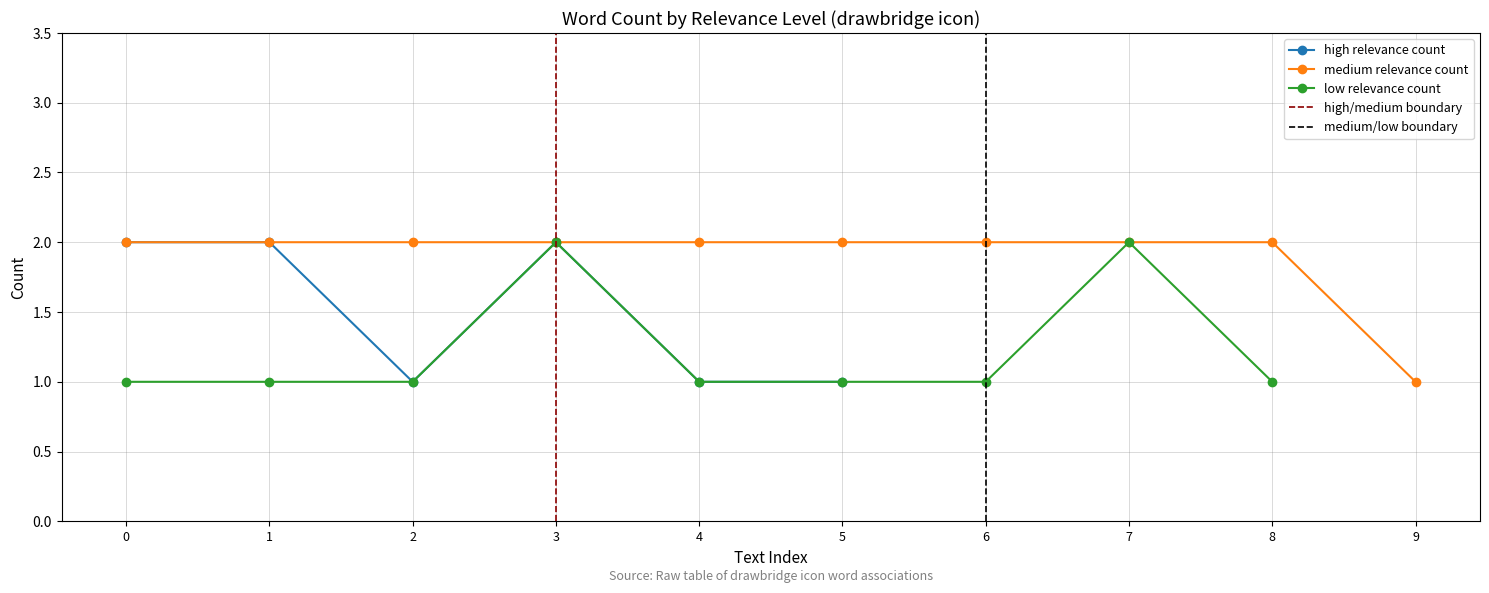

What is the sum of the values at 1 and 2?

3